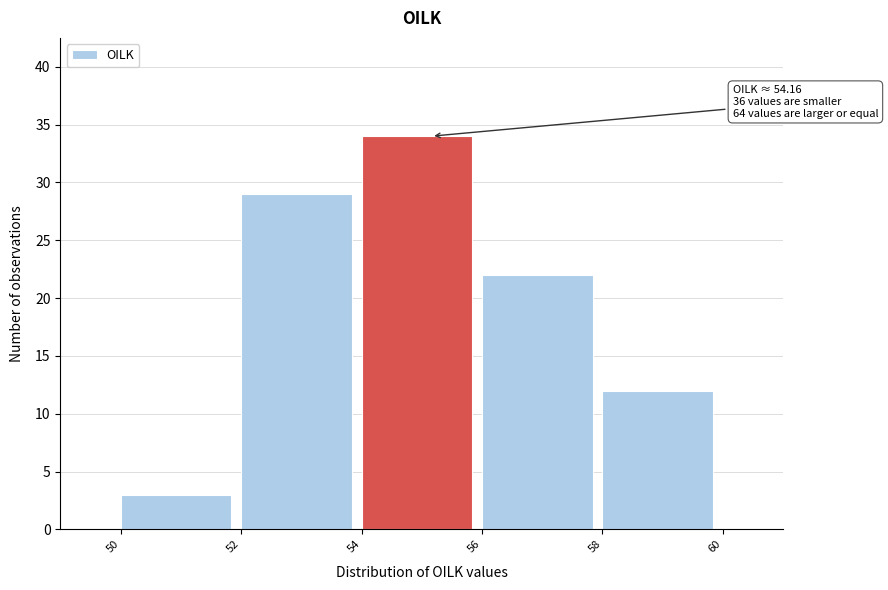

Over which range of the x-axis is the bar tallest?

54 to 56